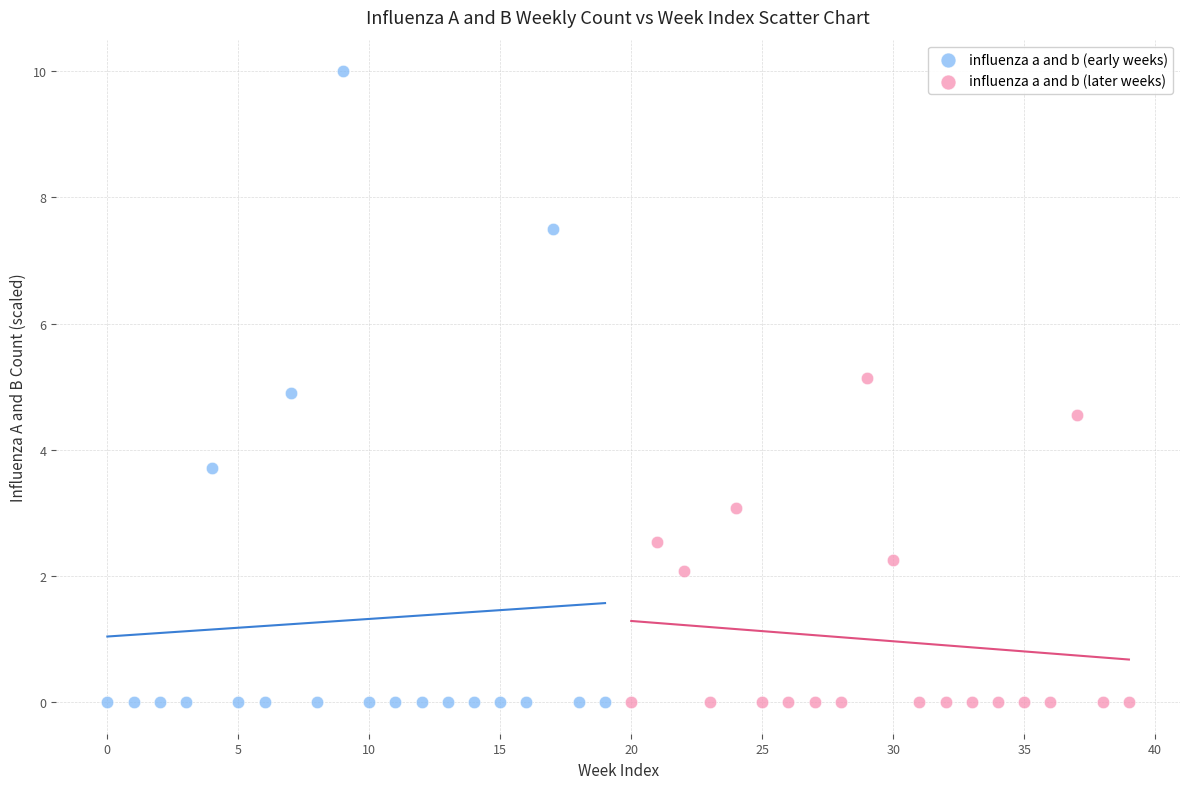

Which series reaches the maximum Y coordinate?

influenza a and b (early weeks)